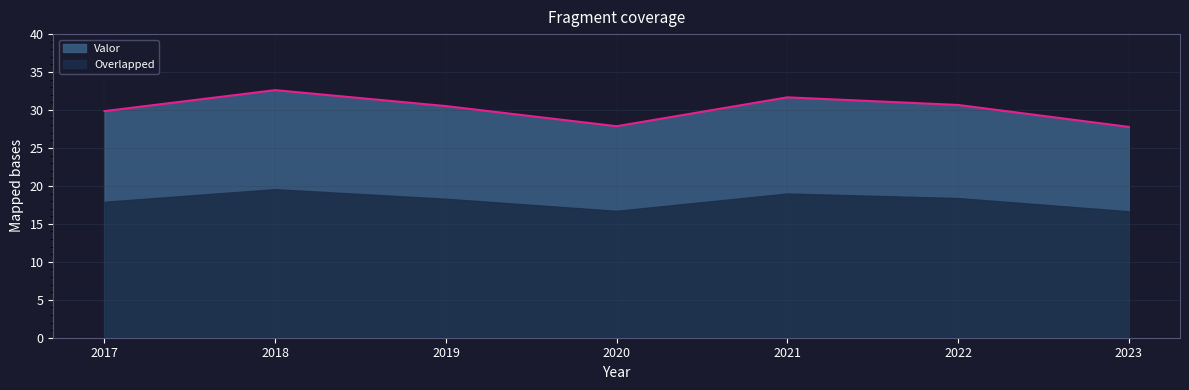

What is the sum of all values?

211.0